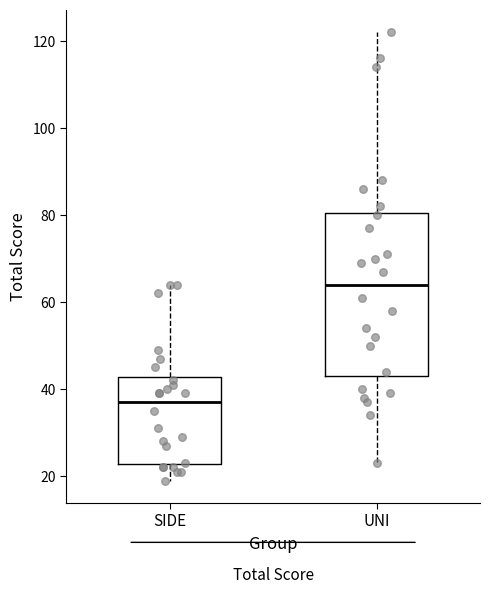

Reading left to right, read every box against the y-axis: the position of its median line, the range the box covers, and the ends of its whiskers. The values are not printed on the chart, so give them approximately, as read against the axis.

SIDE: median 38, box 22 to 42, whiskers 20 to 64
UNI: median 64, box 44 to 80, whiskers 24 to 122